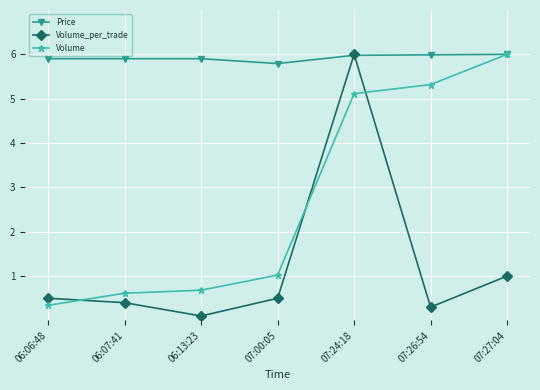

Is it true that Volume equals 3.6 at 07:27:04?

False